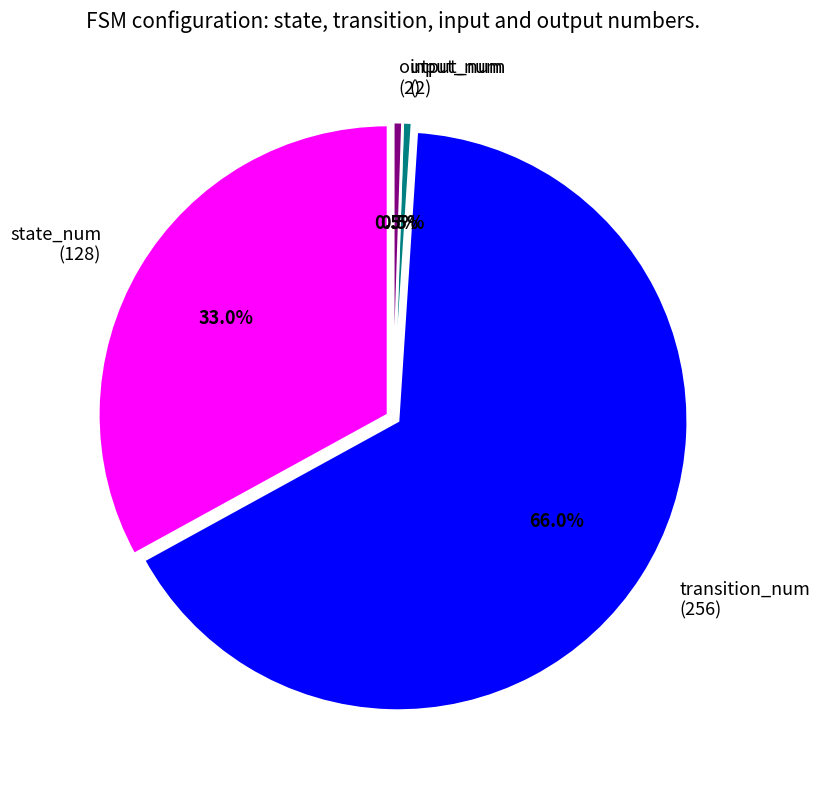

To the nearest percent, what percentage of the pie is input_num?

1%